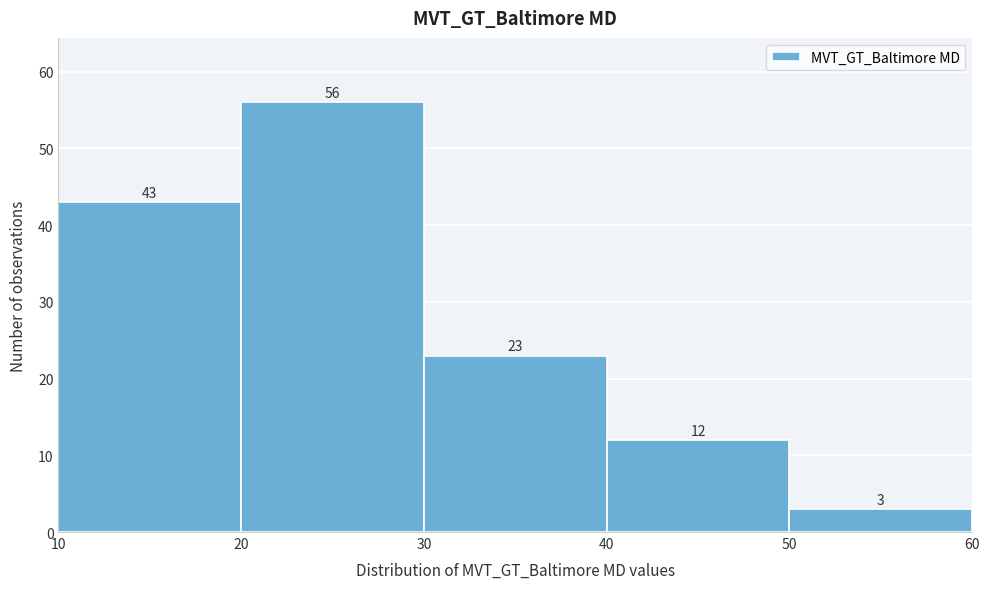

How tall is the bar that spans 40 to 50 on the x-axis?

12